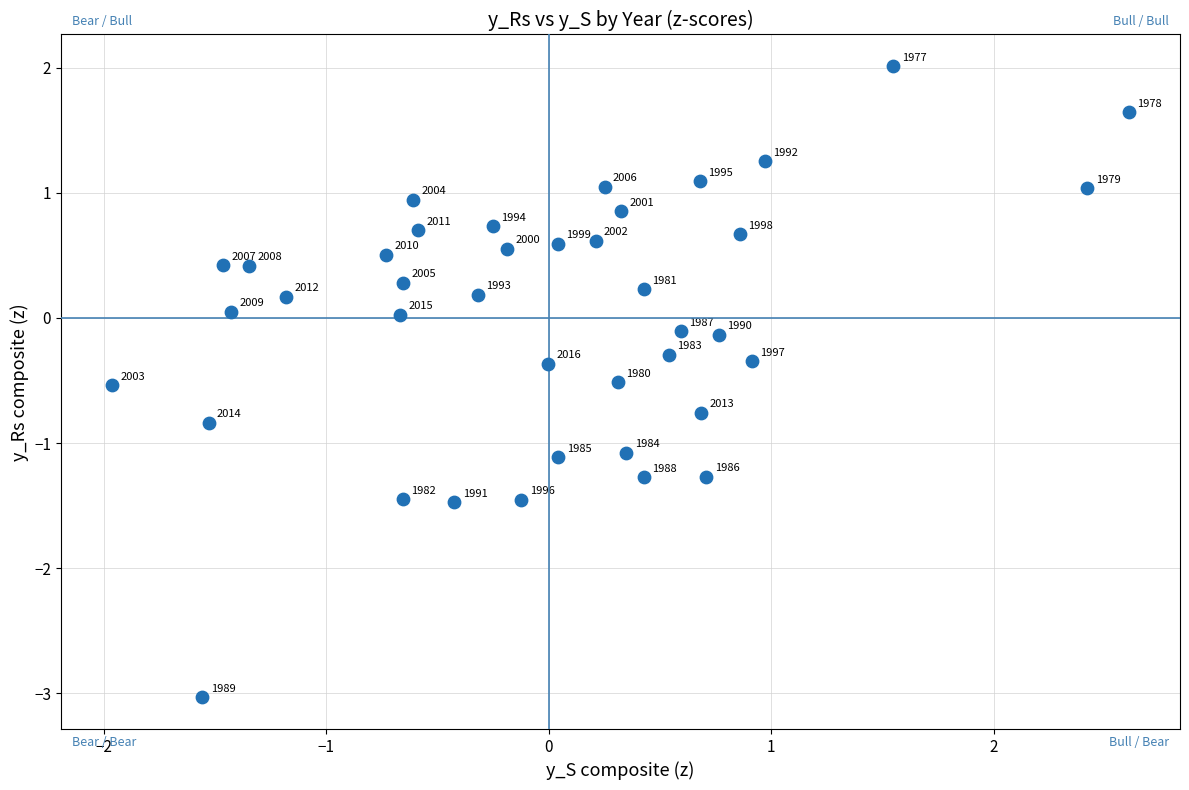

What is the range of X values (max minus min)?

4.6